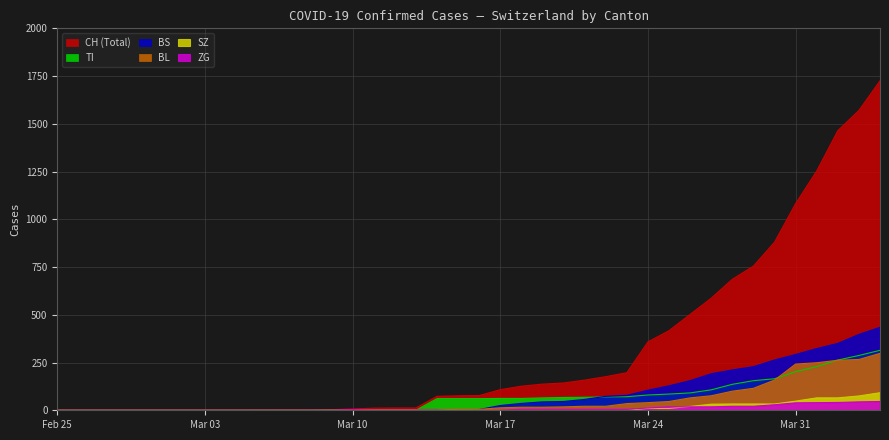

Count the SZ values in the range 0 to 20.

31